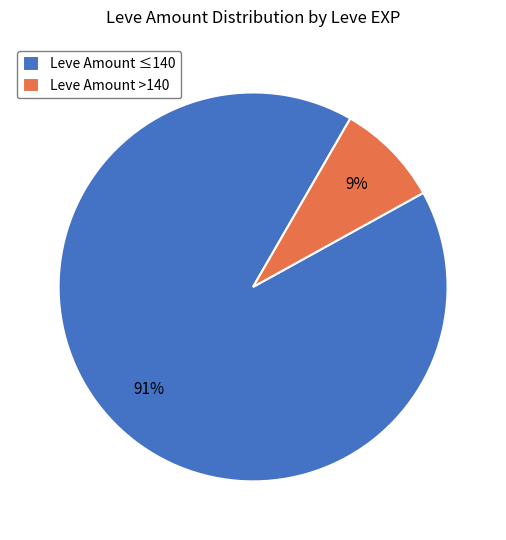

What is the majority slice?

Leve Amount ≤140